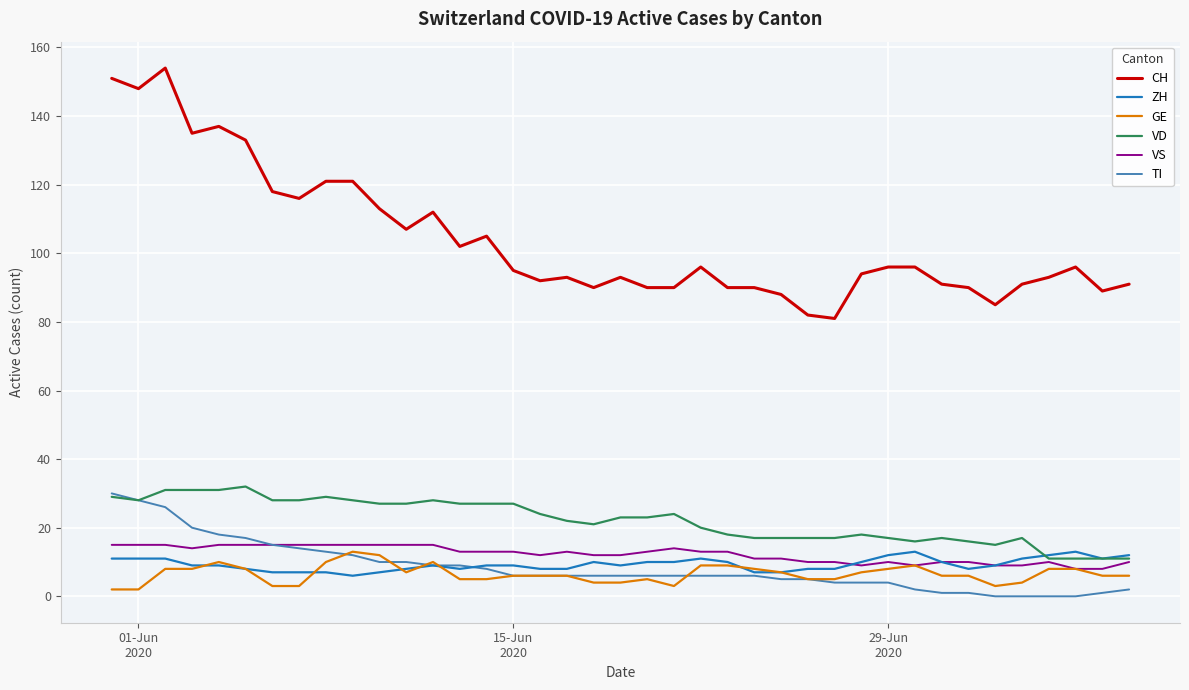

What is the maximum value for CH?

154